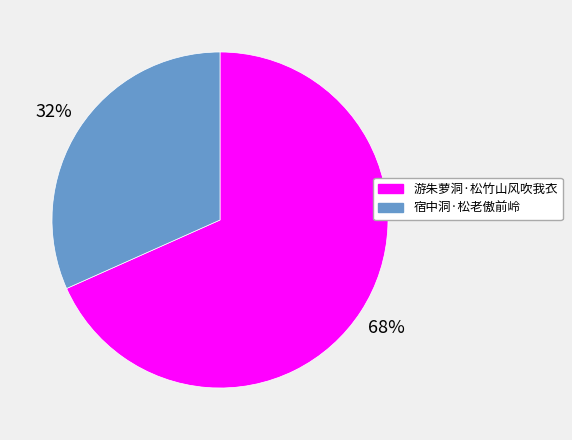

Between 宿中洞·松老傲前岭 and 游朱萝洞·松竹山风吹我衣, which is larger?

游朱萝洞·松竹山风吹我衣